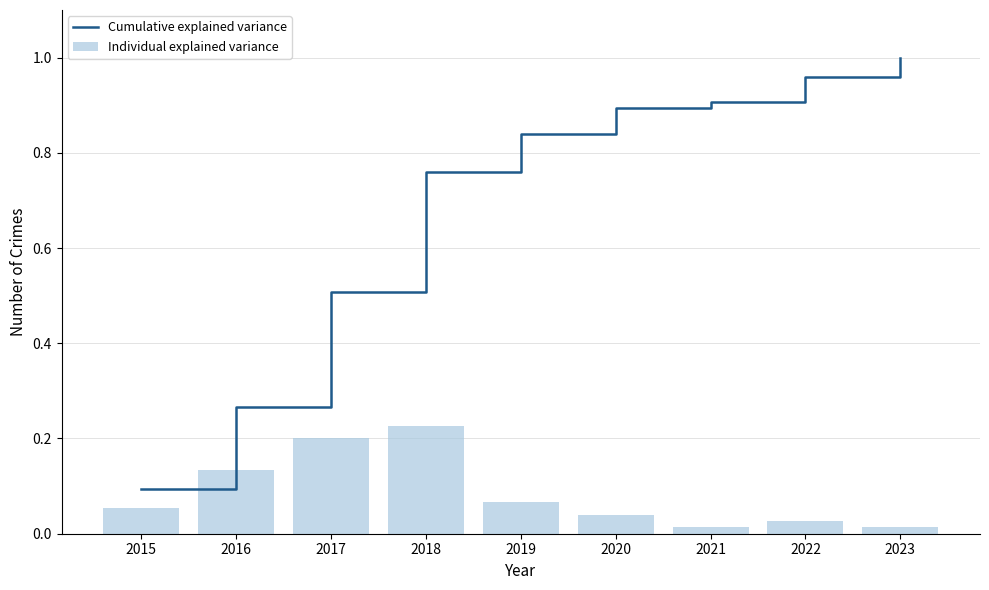

Which label corresponds to the largest value in the chart?

2023